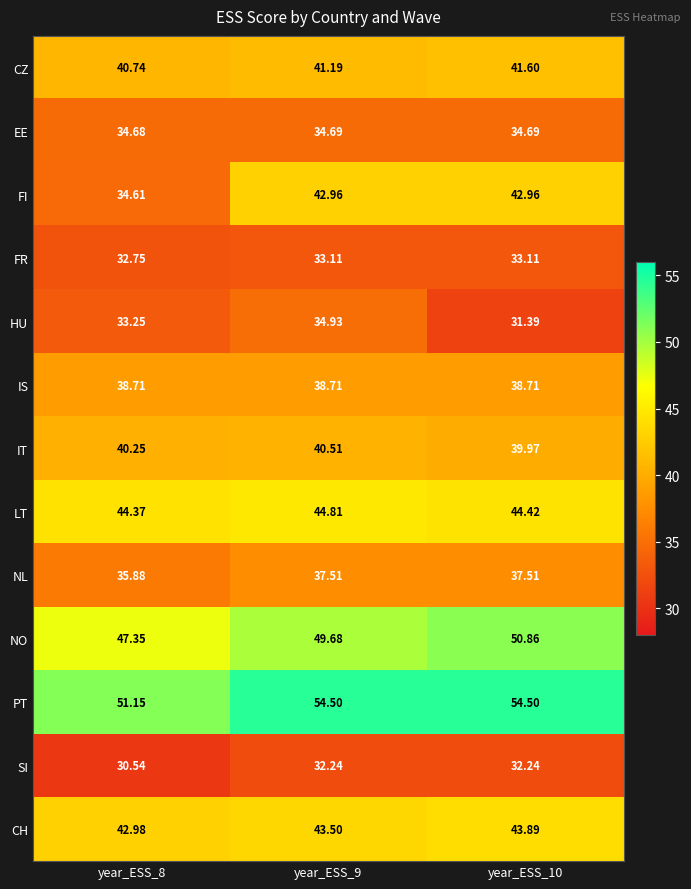

Rank the series at year_ESS_10 from highest to lowest value.

PT, NO, LT, CH, FI, CZ, IT, IS, NL, EE, FR, SI, HU